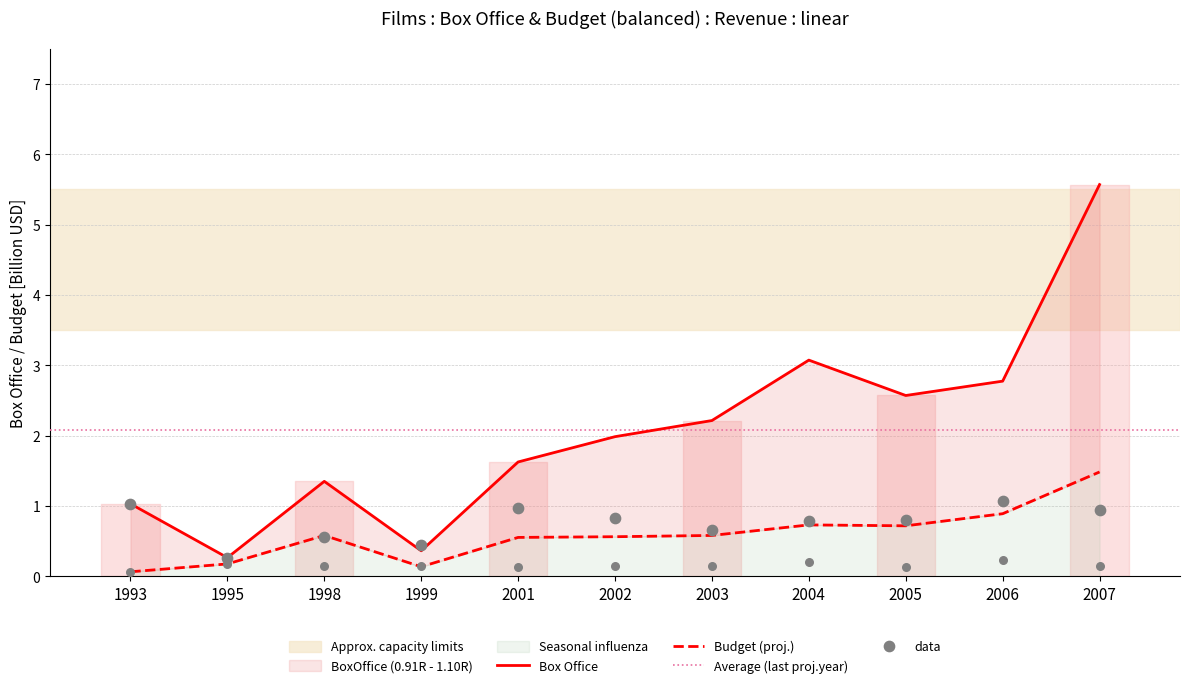

At which category is the sum across all series the highest?

2007